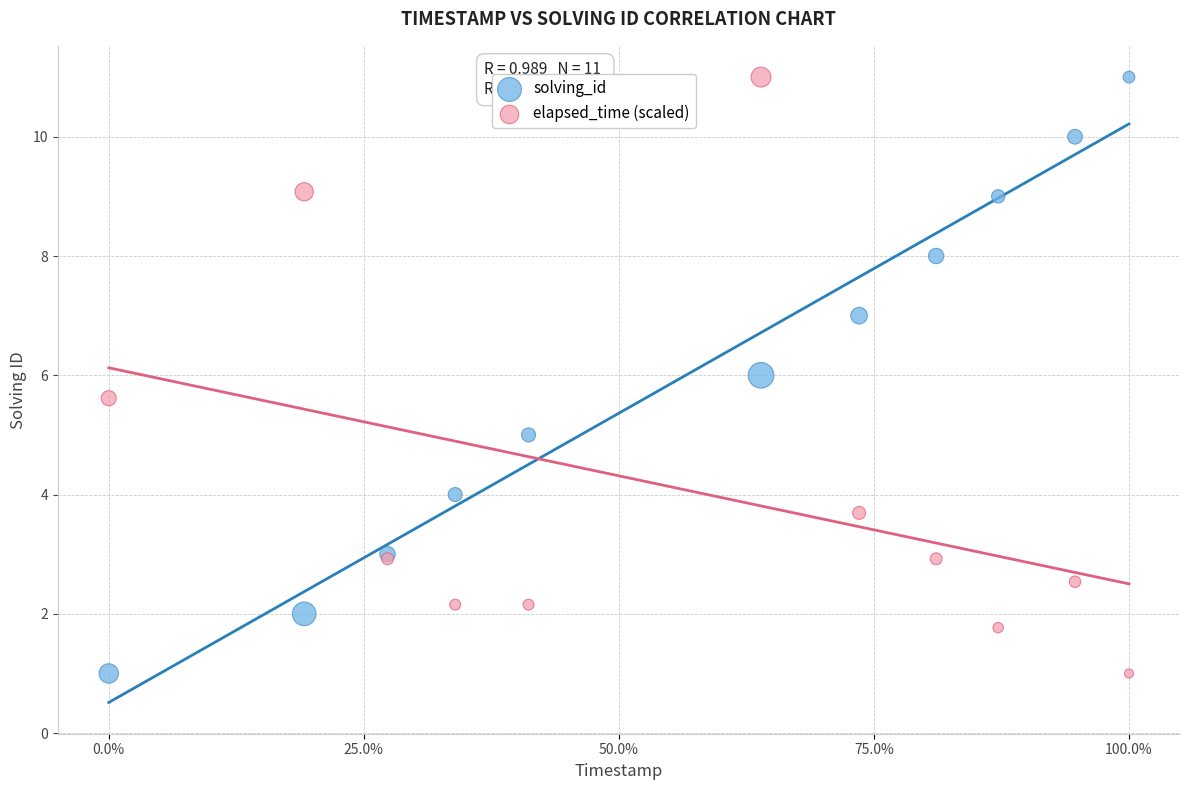

What is the X range (max minus min) for the scatter plot?

146853.0